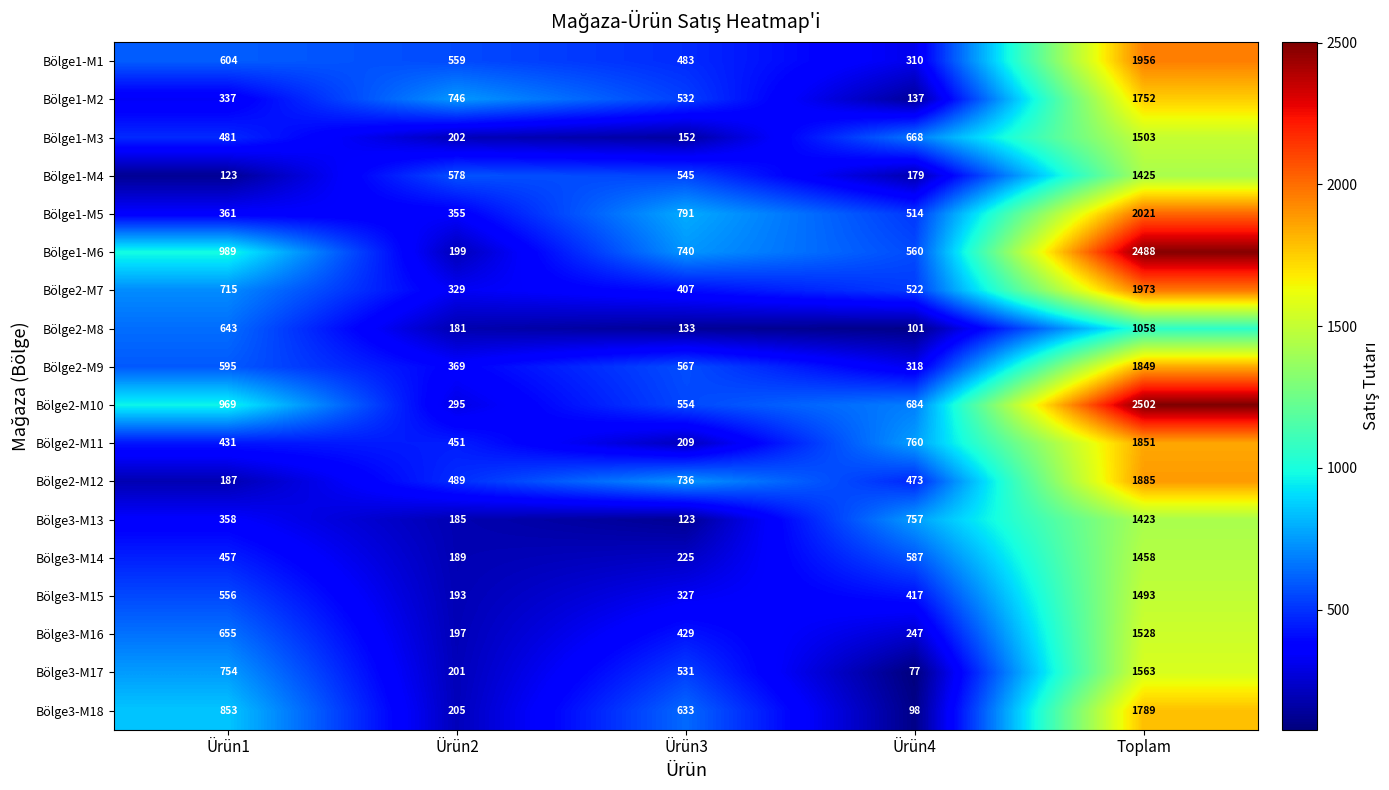

What is the difference between the maximum and minimum values in the Bölge2-M11 series?

1642